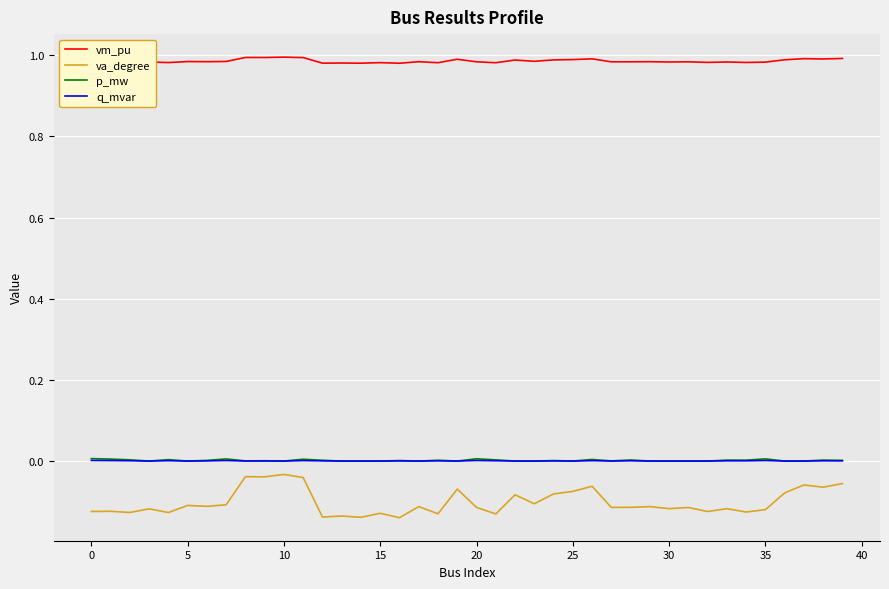

Which series has the largest range (max minus min)?

va_degree